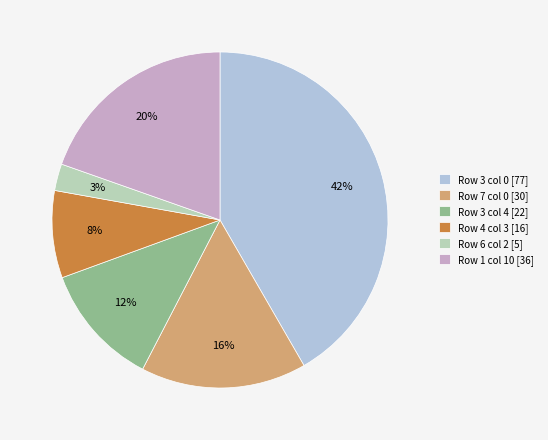

Does Row 1 col 10 [36] account for over 50% of the chart?

No